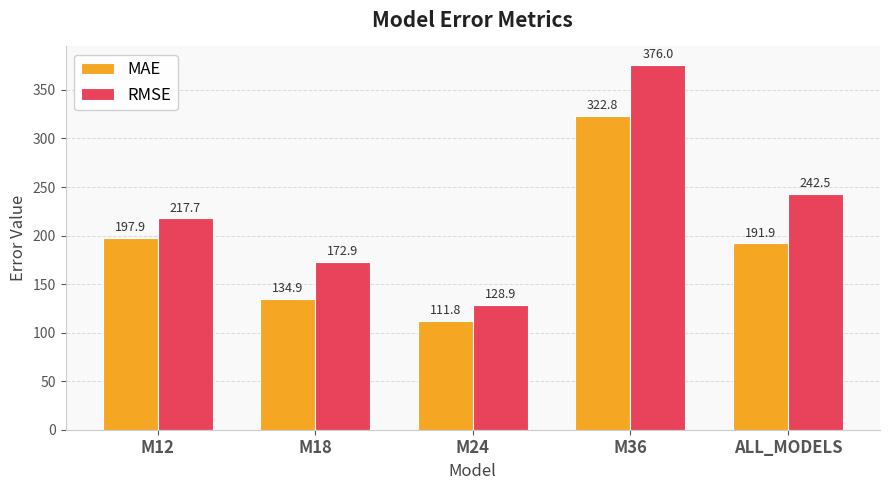

Which series has the largest total across all categories?

RMSE